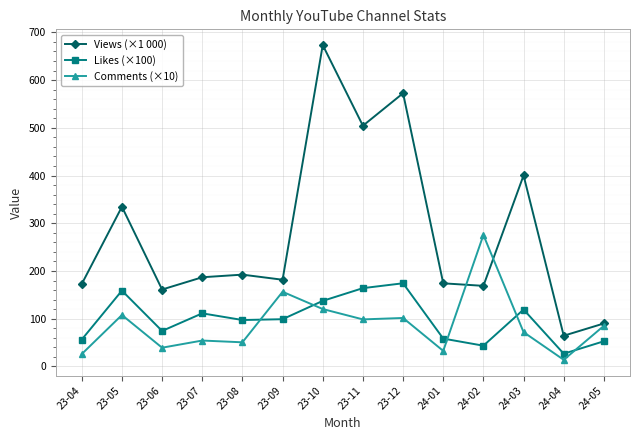

Where is the first local maximum for Views (×1 000)?

23-05